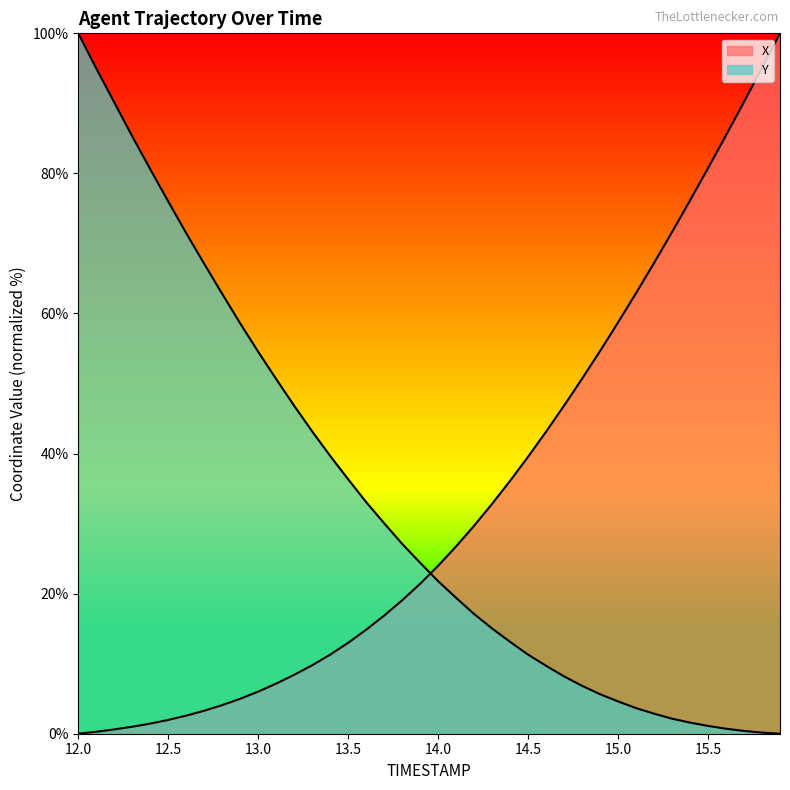

What is the label of the 16th point from the left?

13.5